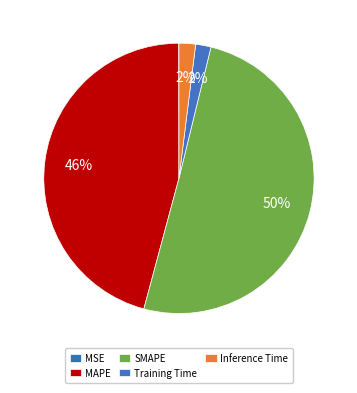

The Inference Time slice represents 1% of the pie. True or false?

False